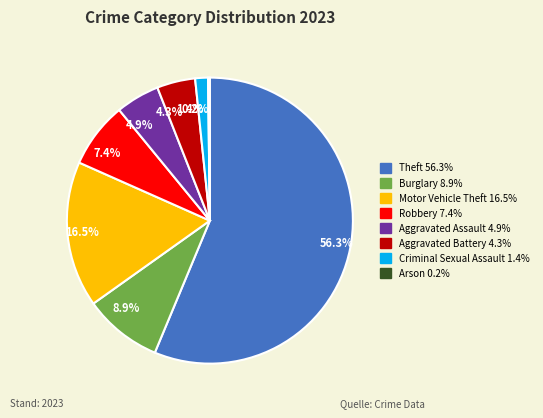

What is the largest slice in the pie chart?

Theft